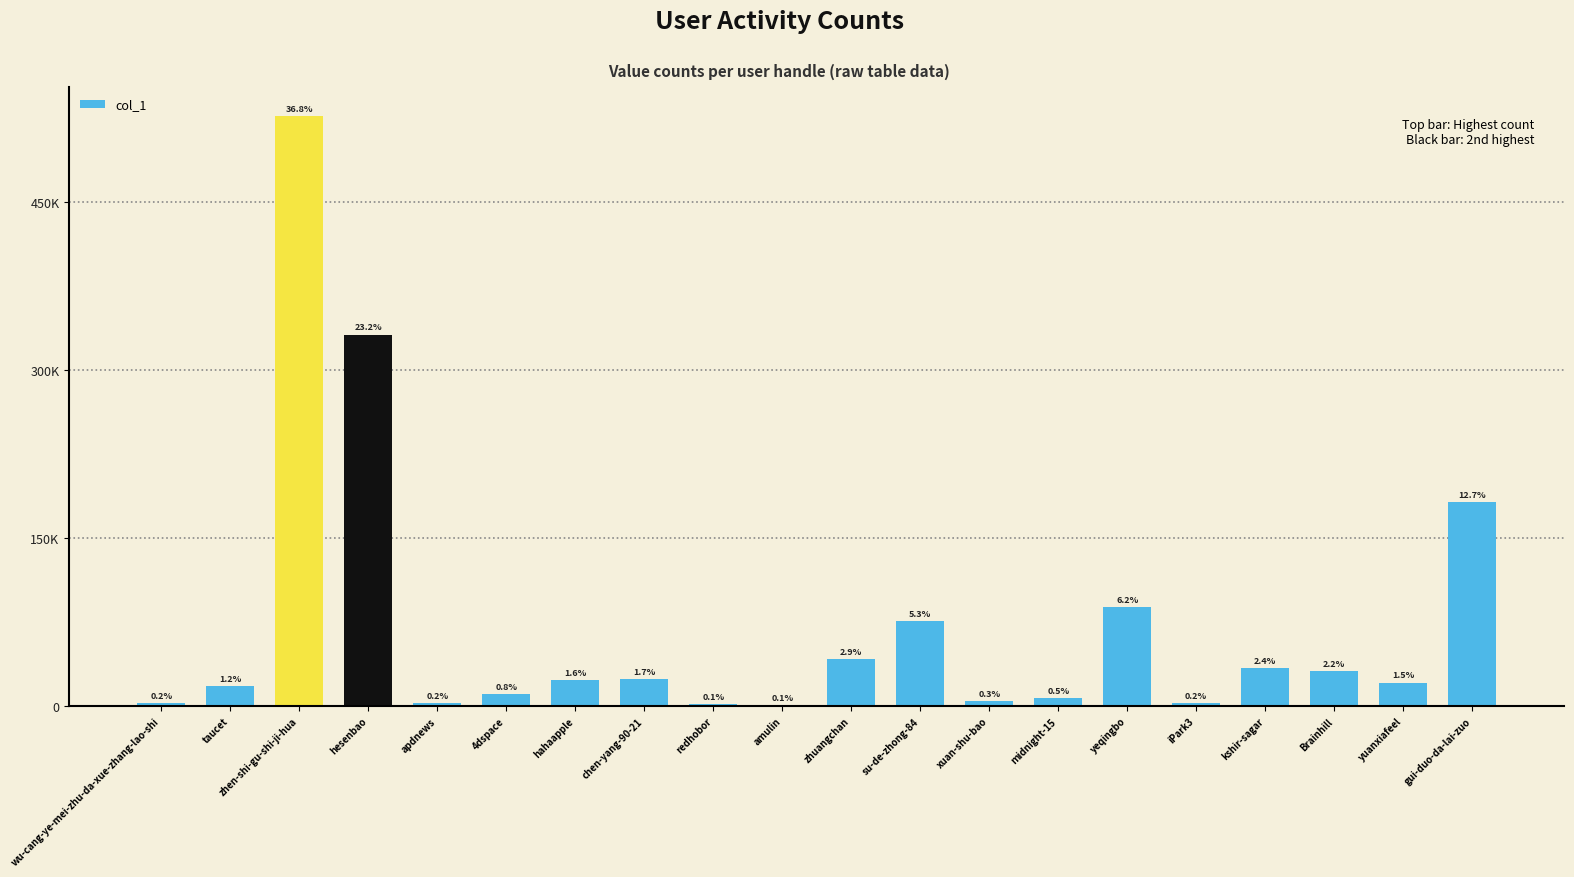

What is the label of the 18th bar from the left?

Brainhill